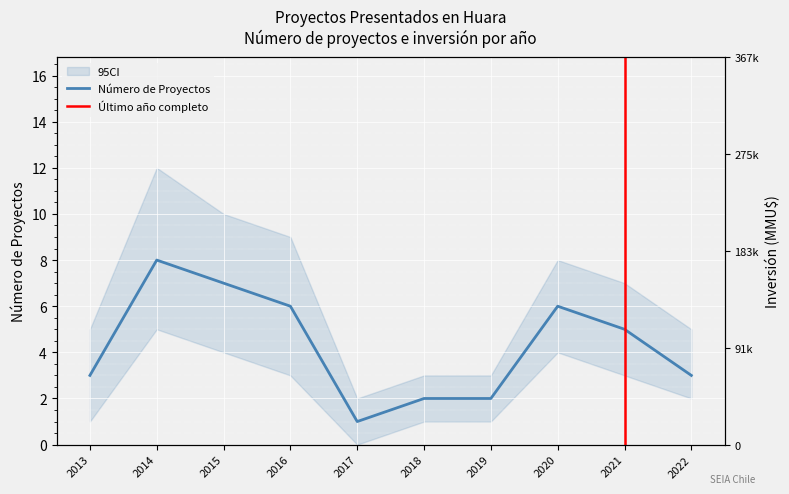

The chart shows a value of 4 at 2014. True or false?

False